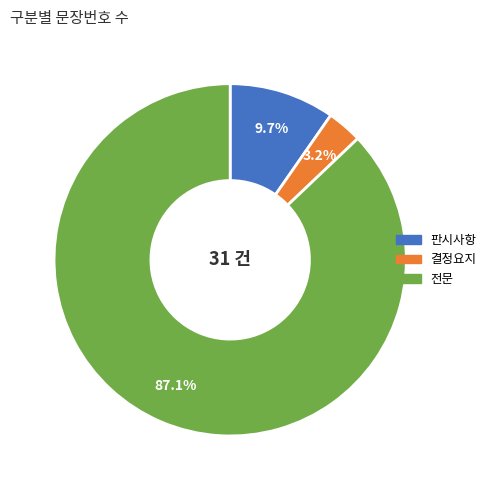

Approximately how many times larger is the value at 결정요지 compared to 판시사항?

0.3